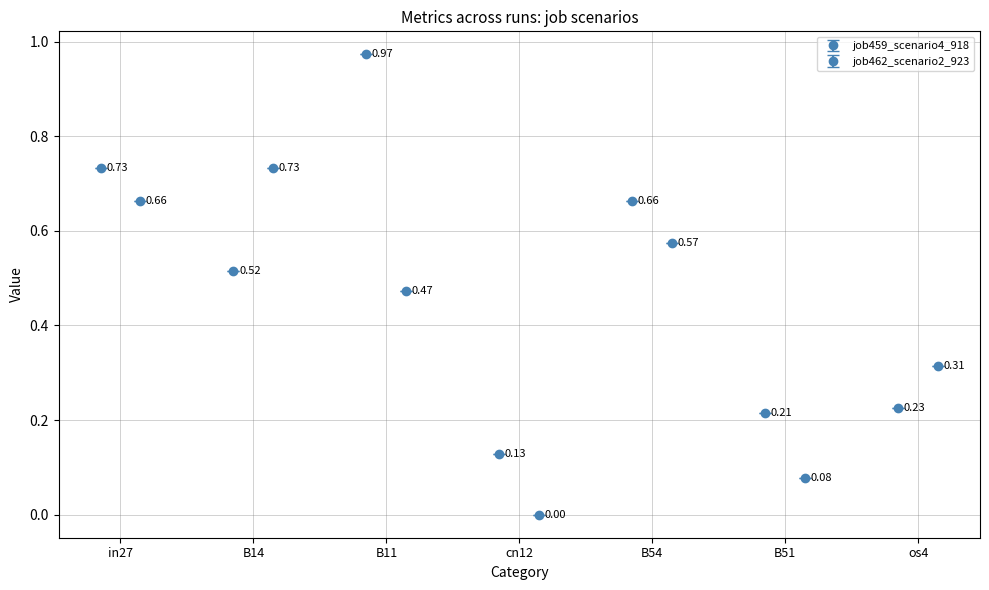

The value of job462_scenario2_923 at os4 is 0.3. True or false?

True